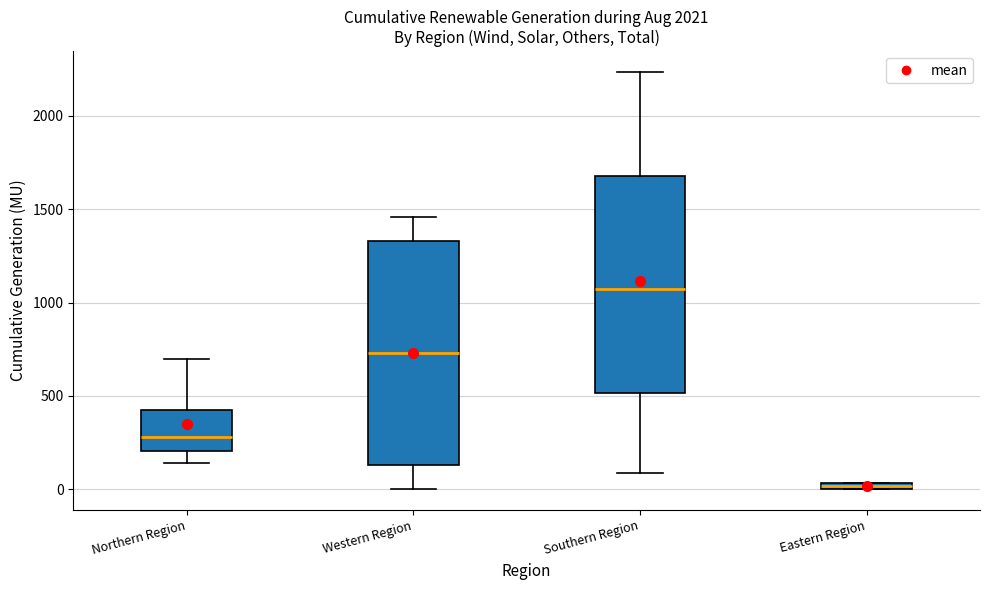

Which box has the lowest median line?

Eastern Region